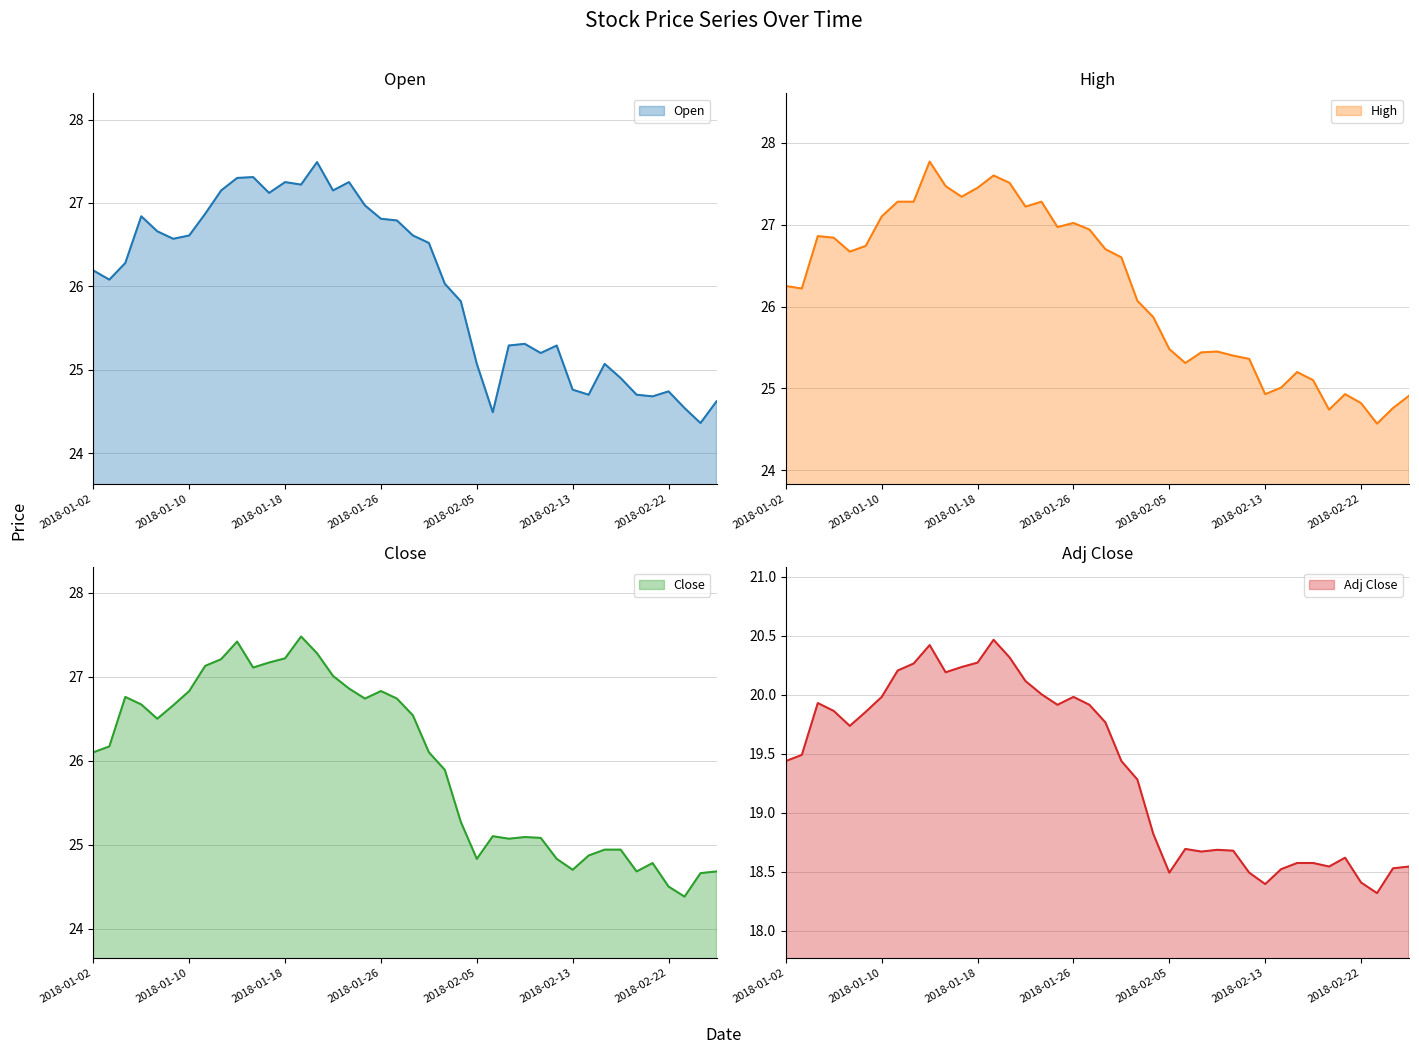

Where is the first local minimum for Adj Close?

2018-01-08